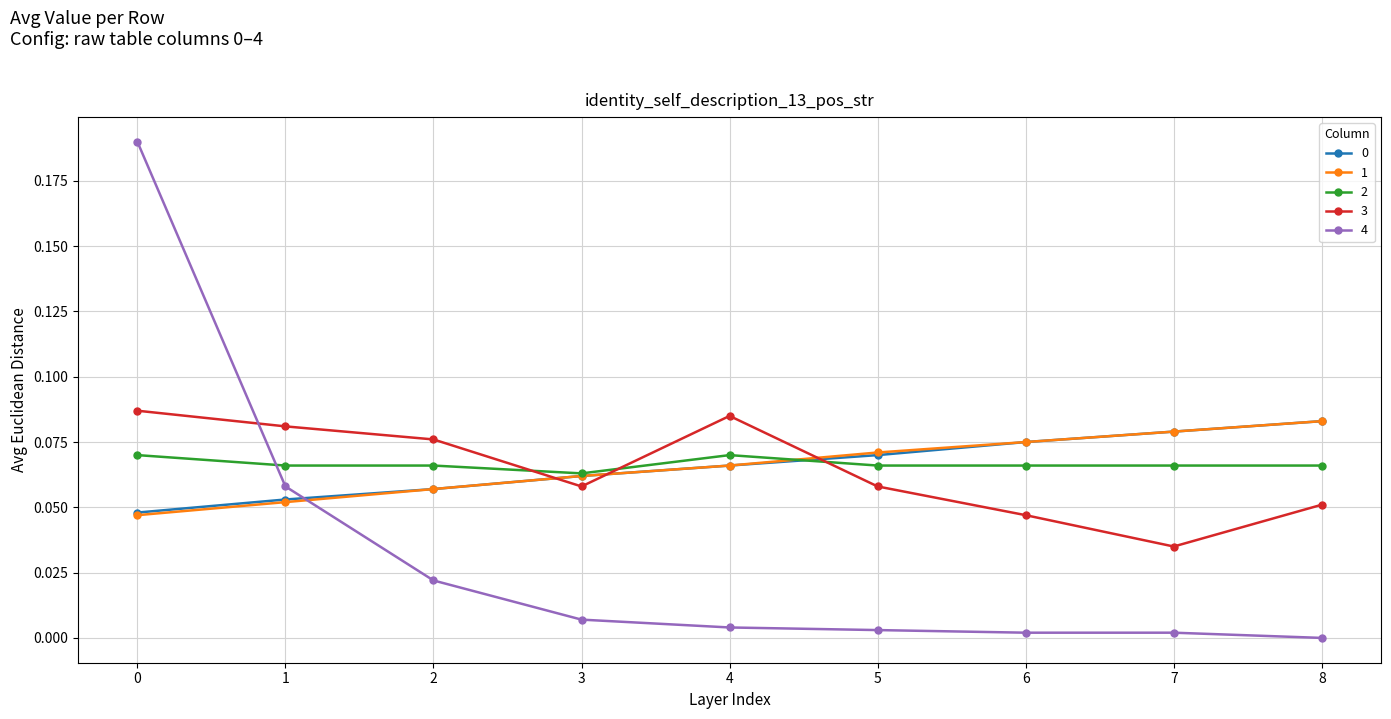

Is the value of 4 at 3 greater than the value of 3 at 4?

No